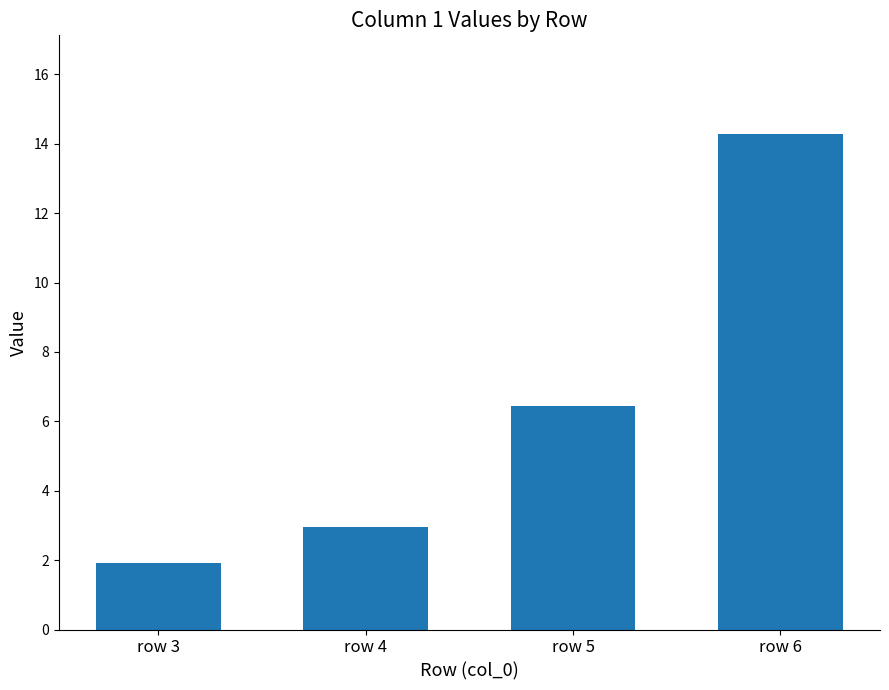

How many data points are less than 6?

2